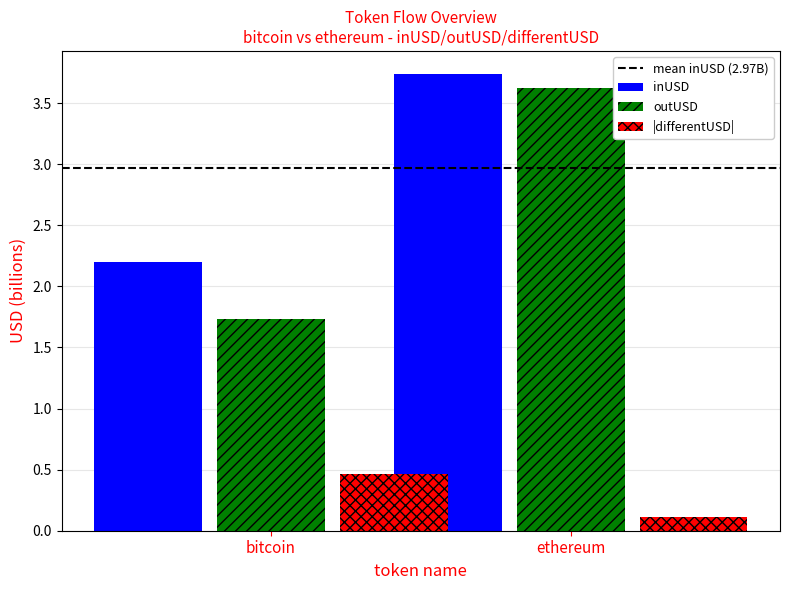

How many data points does each series have?

2